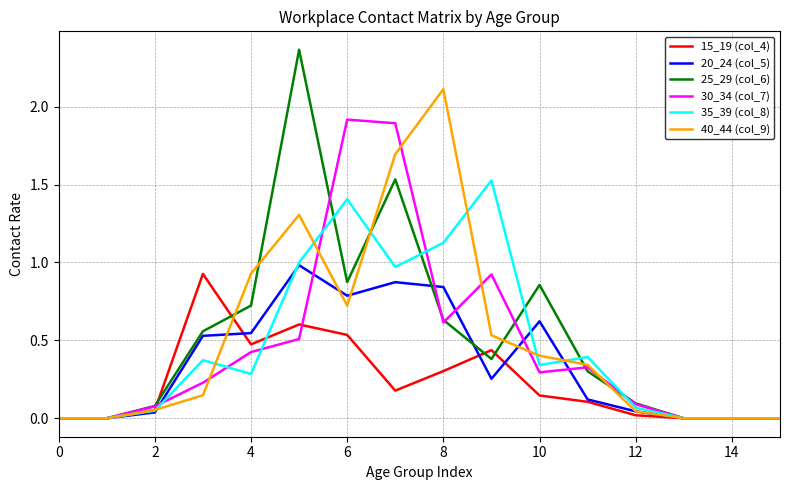

Which series has the largest range (max minus min)?

25_29 (col_6)